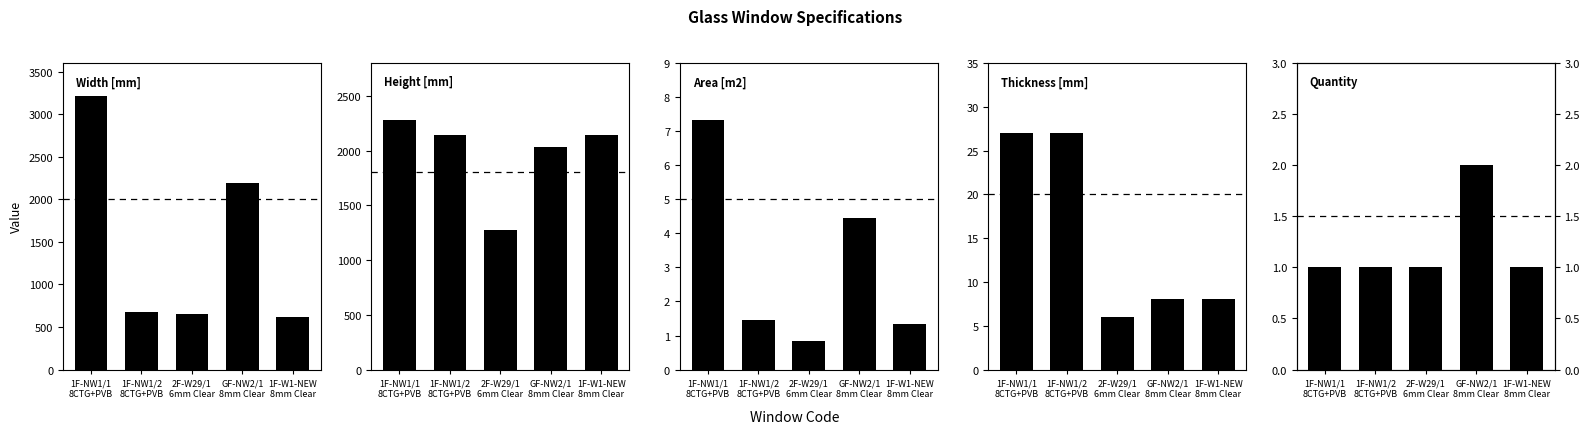

Does the chart contain stacked bars?

No